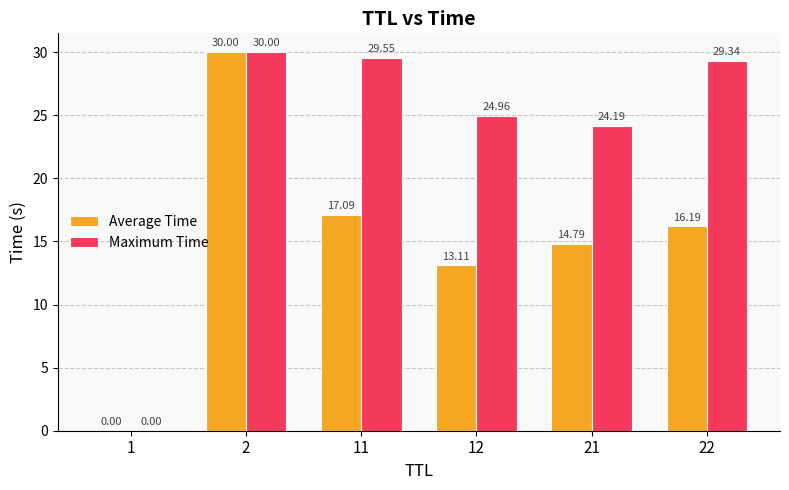

True or false: Average Time has a value of 7.2 at 21.

False